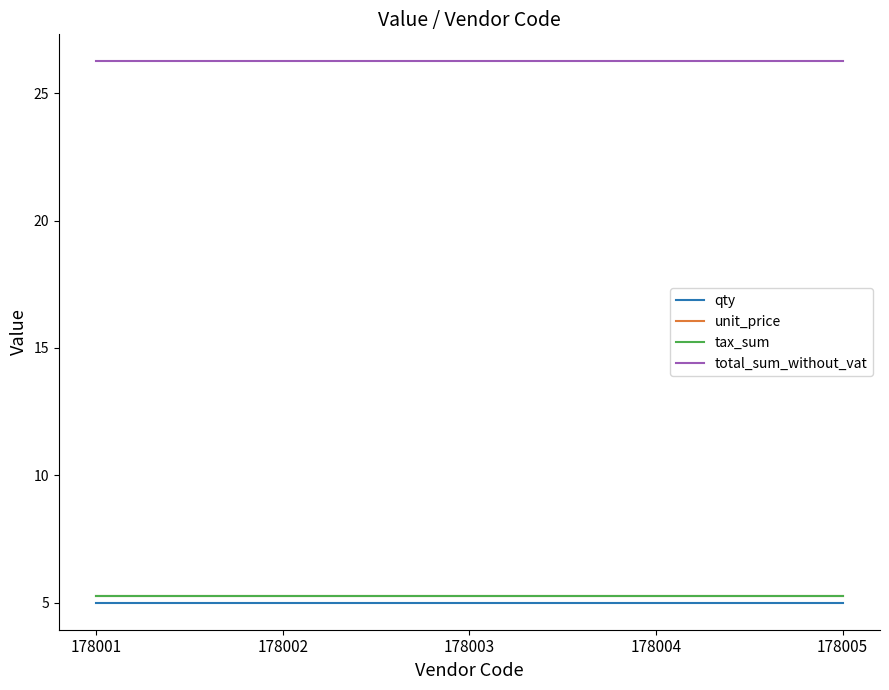

Reading left to right, list all the values displayed in this chart.

qty: 178001=5.0	178002=5.0	178003=5.0	178004=5.0	178005=5.0
unit_price: 178001=5.2	178002=5.2	178003=5.2	178004=5.2	178005=5.2
tax_sum: 178001=5.2	178002=5.2	178003=5.2	178004=5.2	178005=5.2
total_sum_without_vat: 178001=26.2	178002=26.2	178003=26.2	178004=26.2	178005=26.2